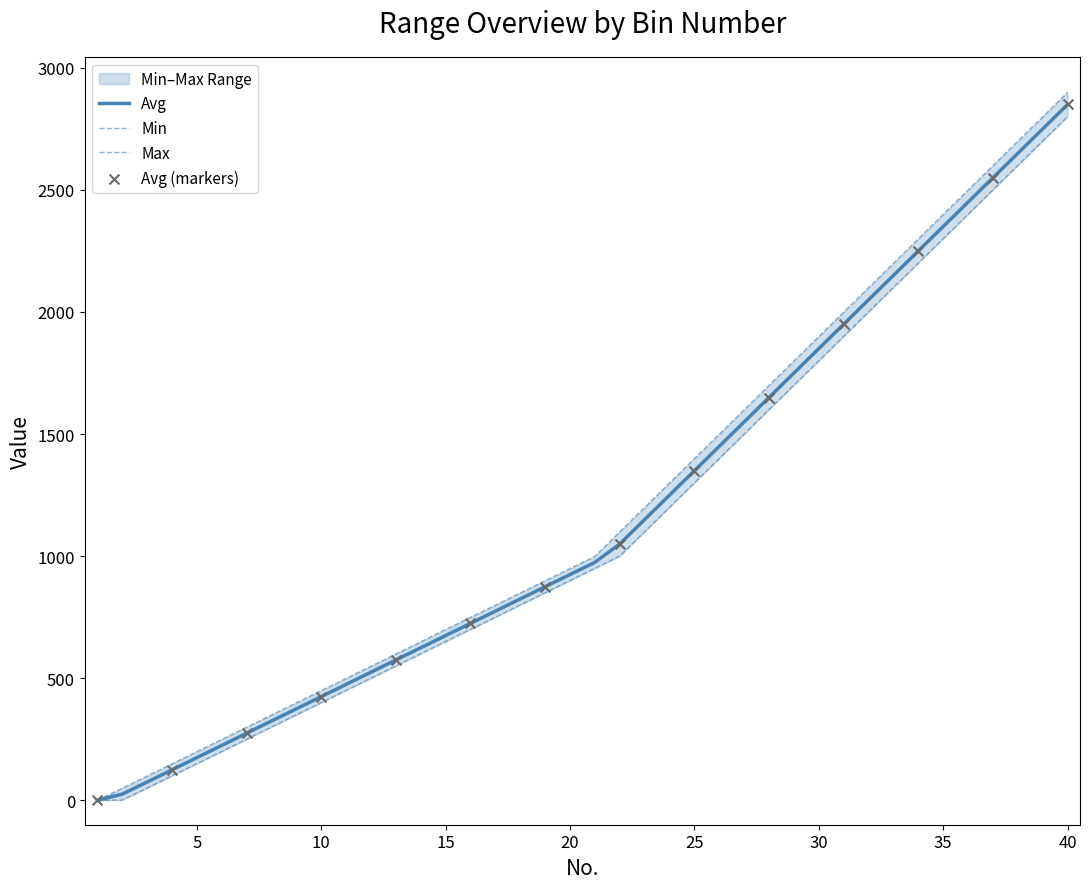

What is the total value across all series at 39?

8248.5